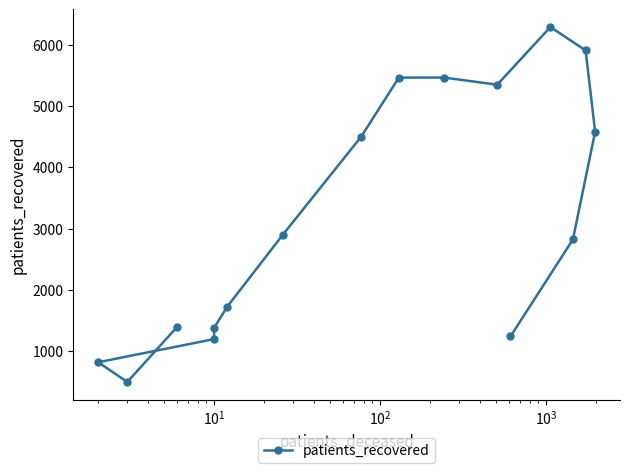

Reading right to left, list all the values displayed in this chart.

1238	2822	4581	5907	6289	5347	5464	5463	4498	2900	1724	1378	1195	817	496	1397